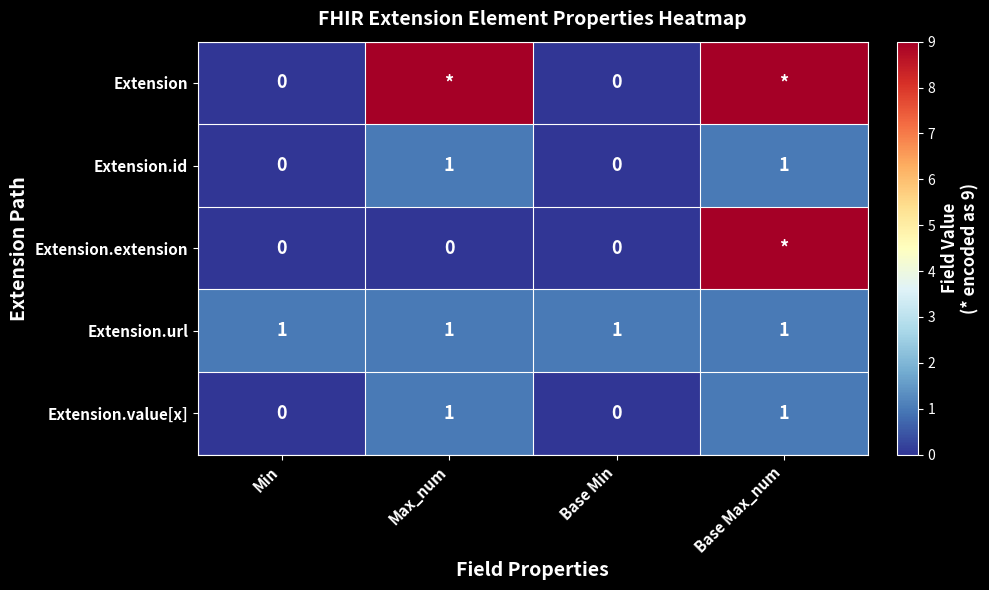

What is the highest value of the Extension.url series?

1